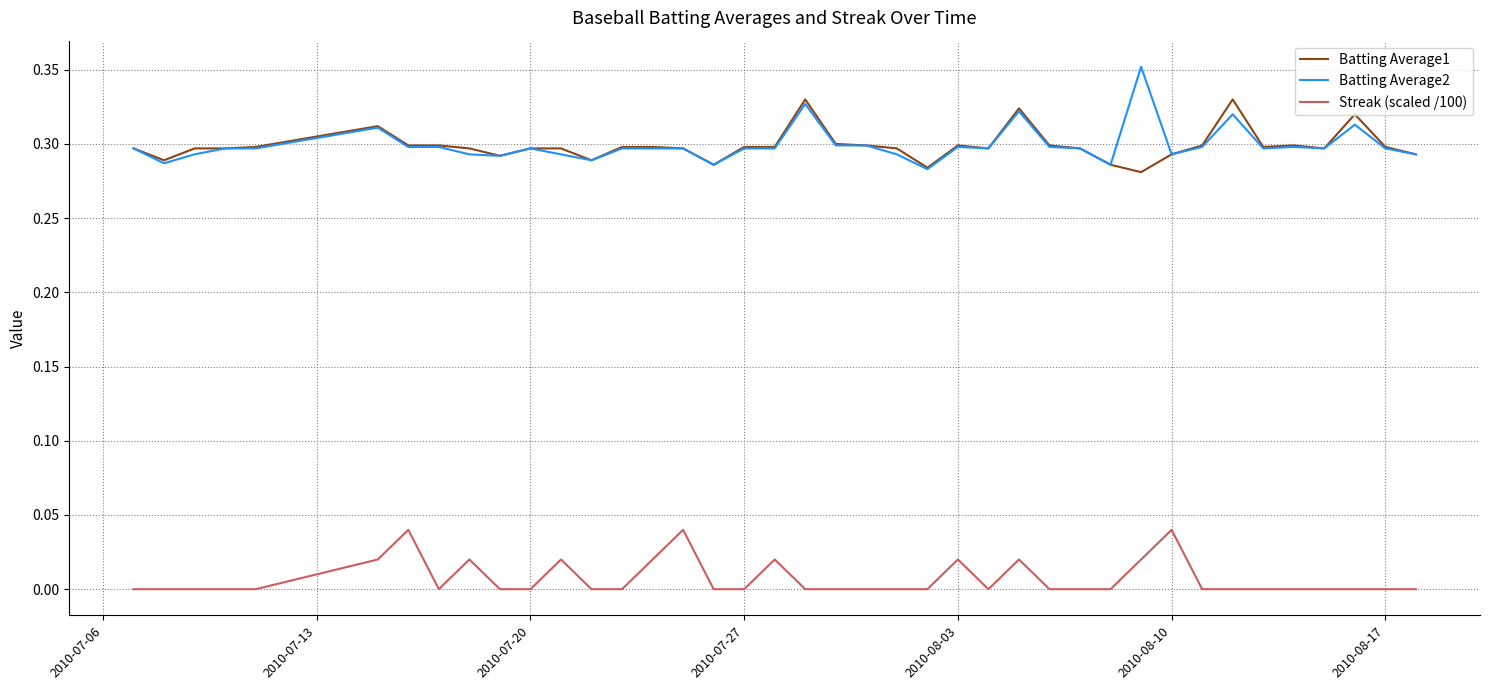

Is this an area chart (filled region under the line)?

No